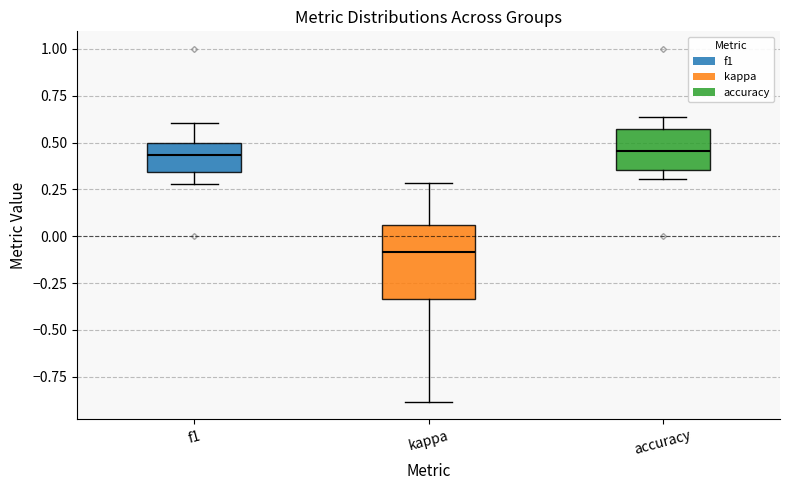

Reading left to right, read every box against the y-axis: the position of its median line, the range the box covers, and the ends of its whiskers. The values are not printed on the chart, so give them approximately, as read against the axis.

f1: median 0.45, box 0.35 to 0.50, whiskers 0.30 to 0.60
kappa: median -0.10, box -0.35 to 0.05, whiskers -0.90 to 0.30
accuracy: median 0.45, box 0.35 to 0.55, whiskers 0.30 to 0.65